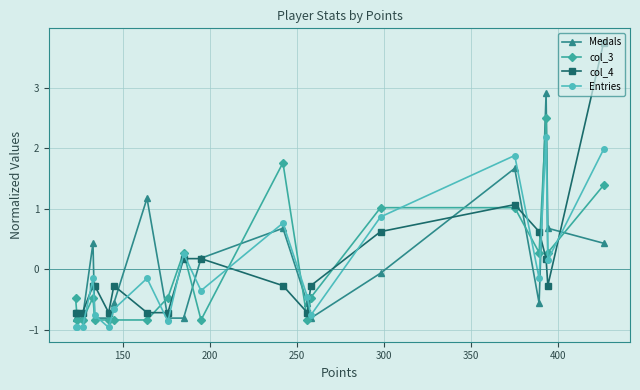

True or false: Medals has more than 2 points higher than both neighbors.

True